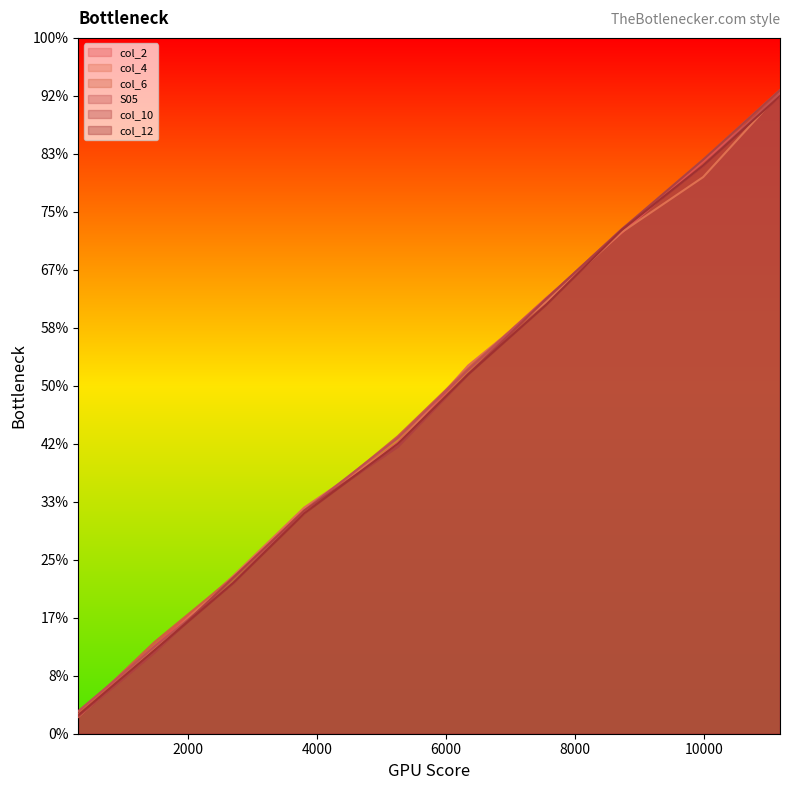

Count the col_12 values in the range 2600 to 8690.

6